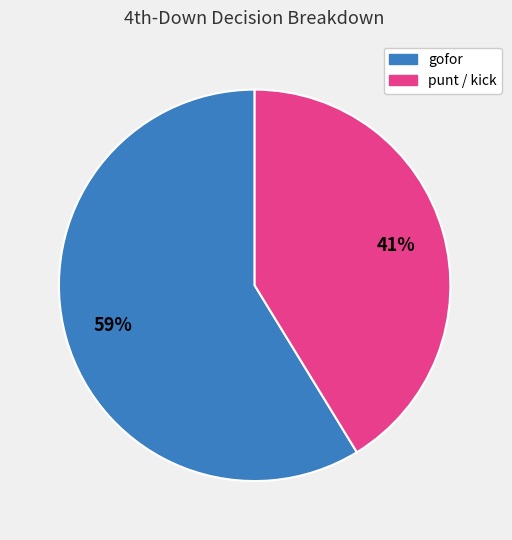

Does any single category account for the majority?

Yes